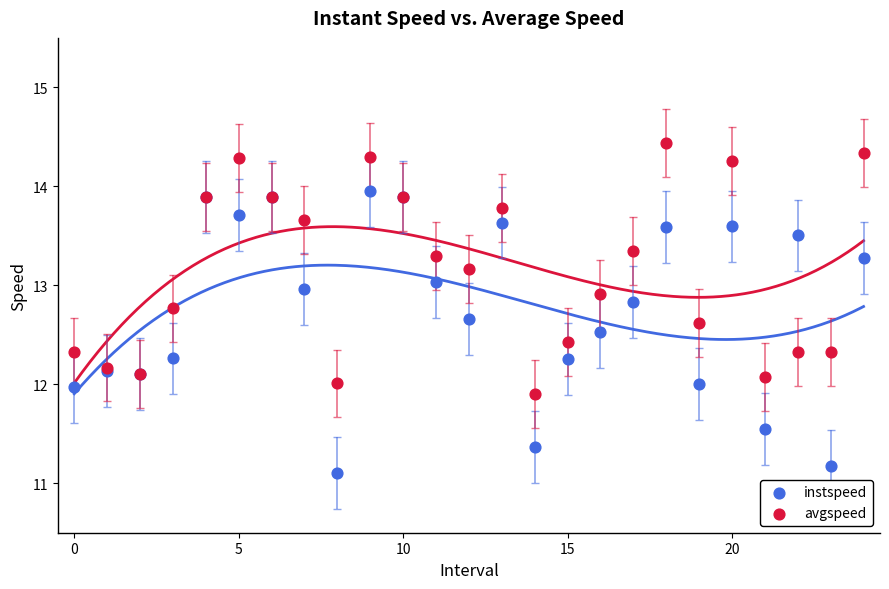

Which series reaches the maximum Y coordinate?

avgspeed